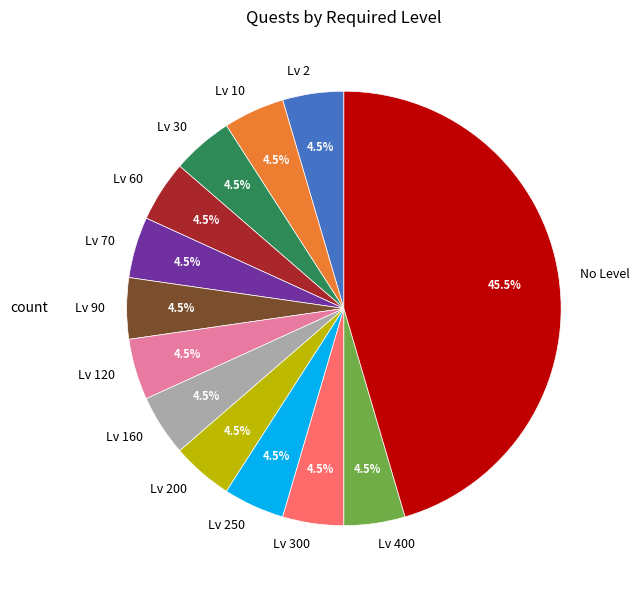

Which category has the biggest portion of the pie?

No Level